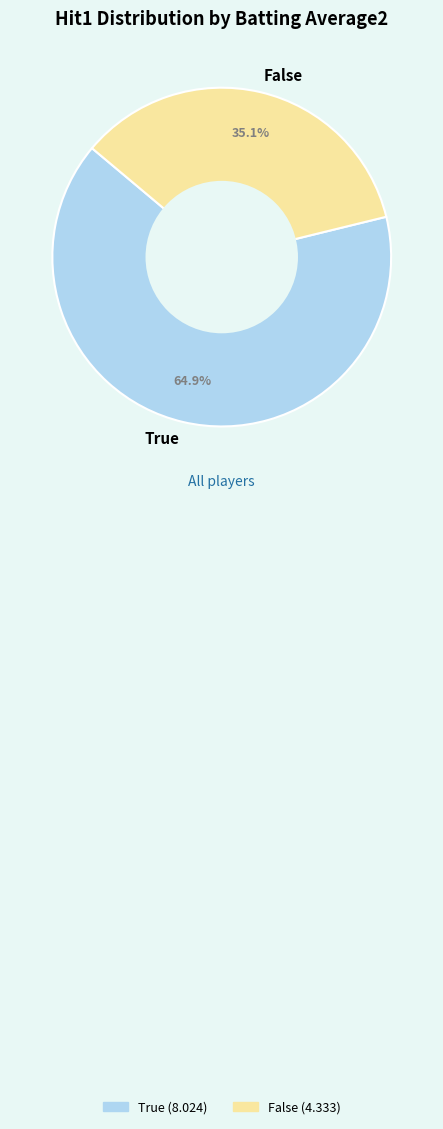

How many slices are in this pie chart?

2